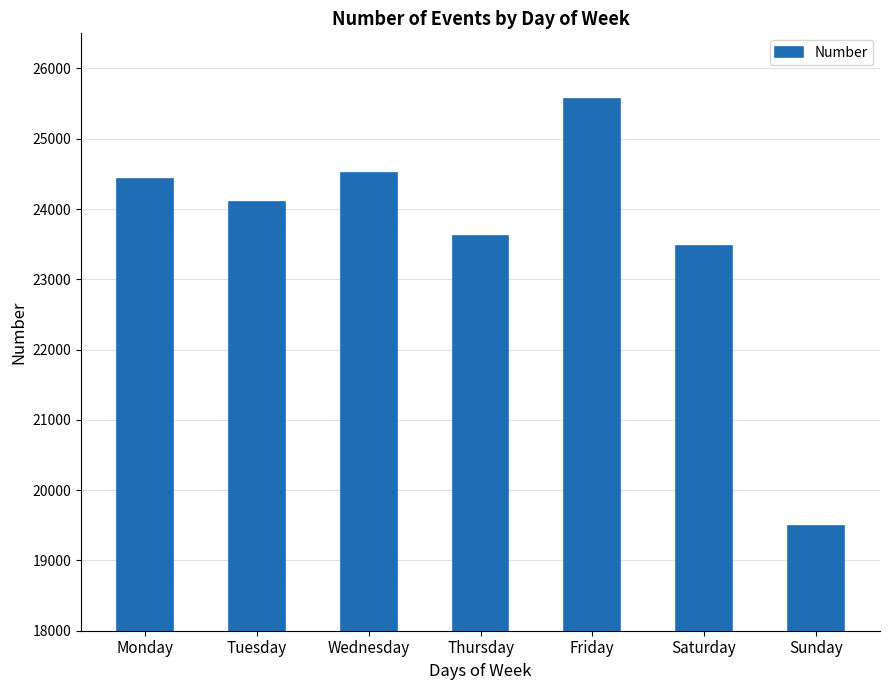

At which label does the data first exceed 24100?

Monday